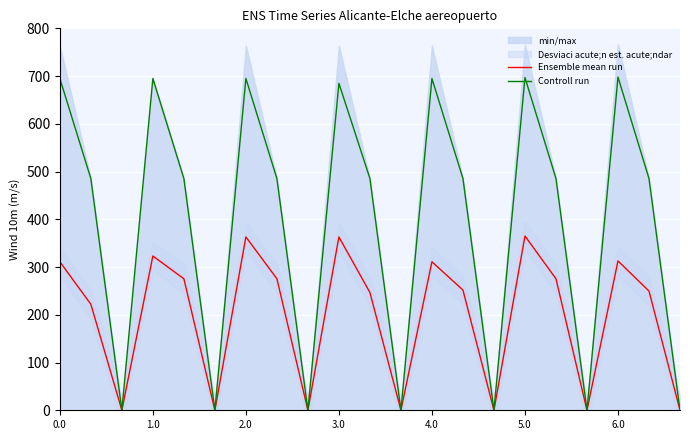

Reading left to right, transcribe all the data shown in this chart.

Ensemble mean run: 311.1	222.1	0.0	323.1	275.5	0.0	363.1	275.5	0.0	363.1	246.6	0.0	311.0	251.8	0.0	365.0	275.5	0.0	312.8	249.8	0.0
Controll run: 694.9	485.4	0.0	694.9	485.4	0.0	694.9	485.4	0.0	684.8	485.4	0.0	694.9	485.4	0.0	696.9	485.4	0.0	697.9	485.4	0.0